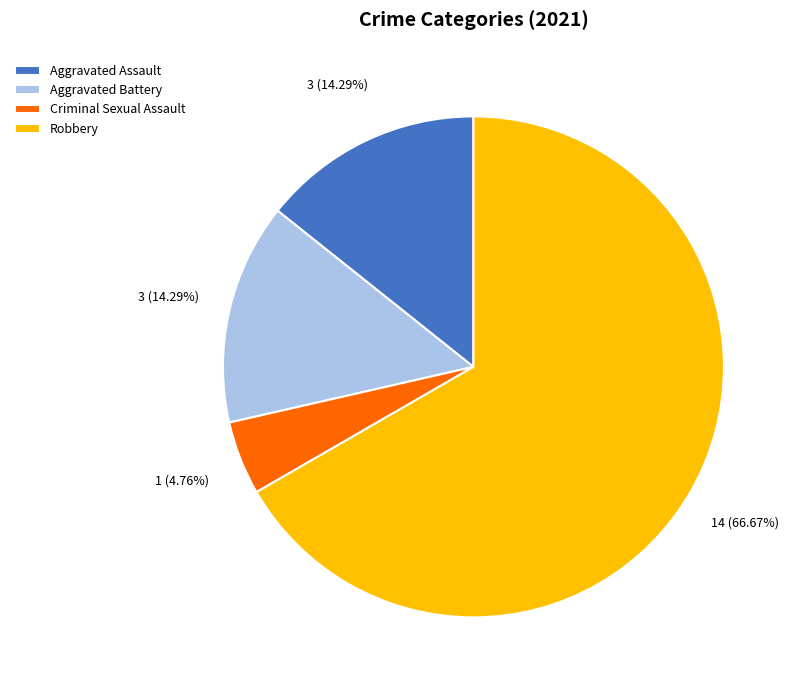

Is the sum of Criminal Sexual Assault and Robbery greater than half?

Yes